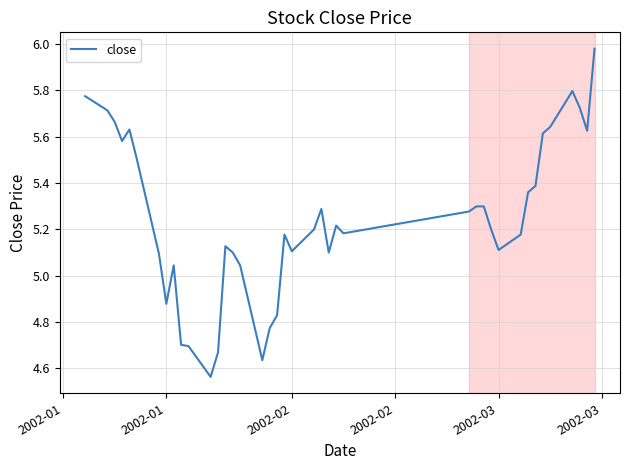

What is the difference between the maximum and minimum values?

1.4